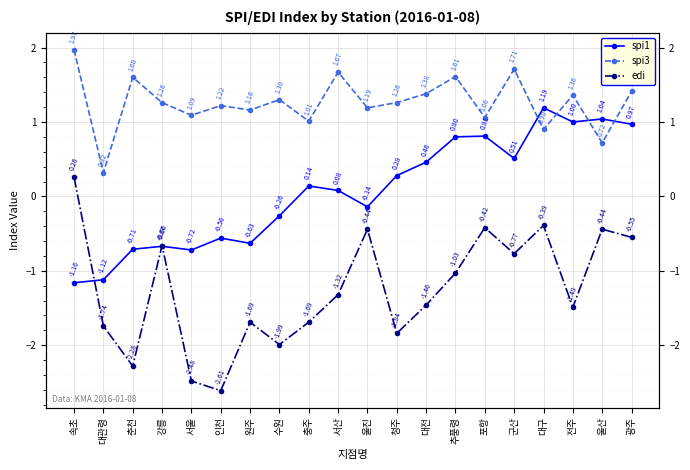

What position from the right is 추풍령?

7